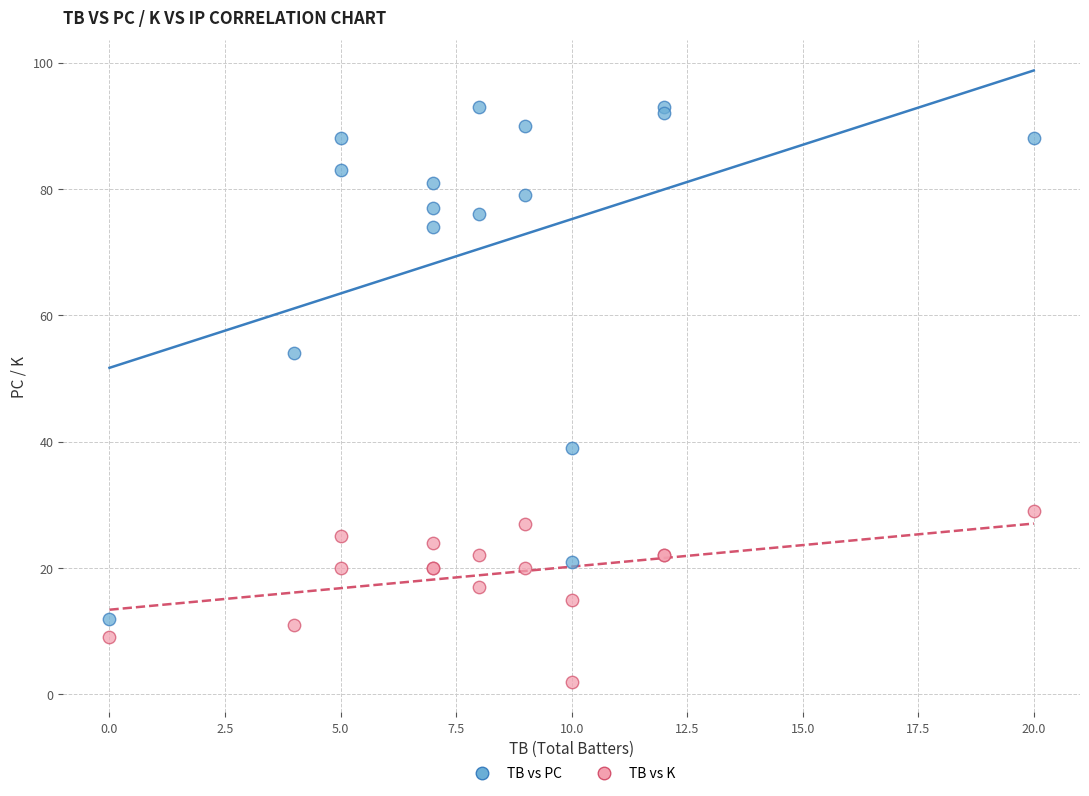

In the TB vs PC series, what Y value is closest to 52?

54